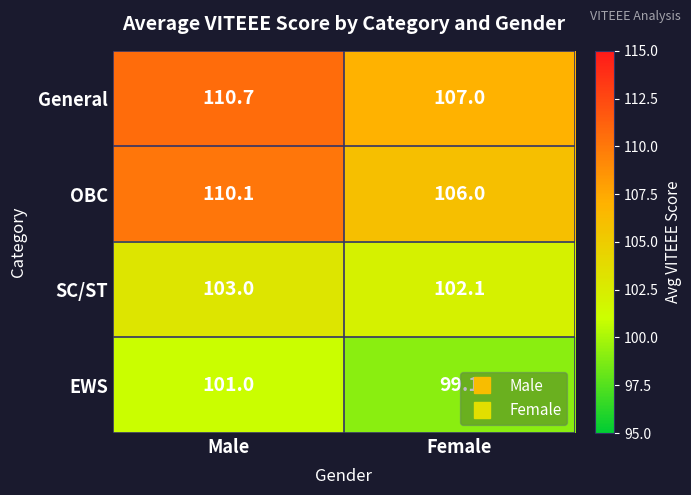

Is it true that General equals 194.5 at Male?

False